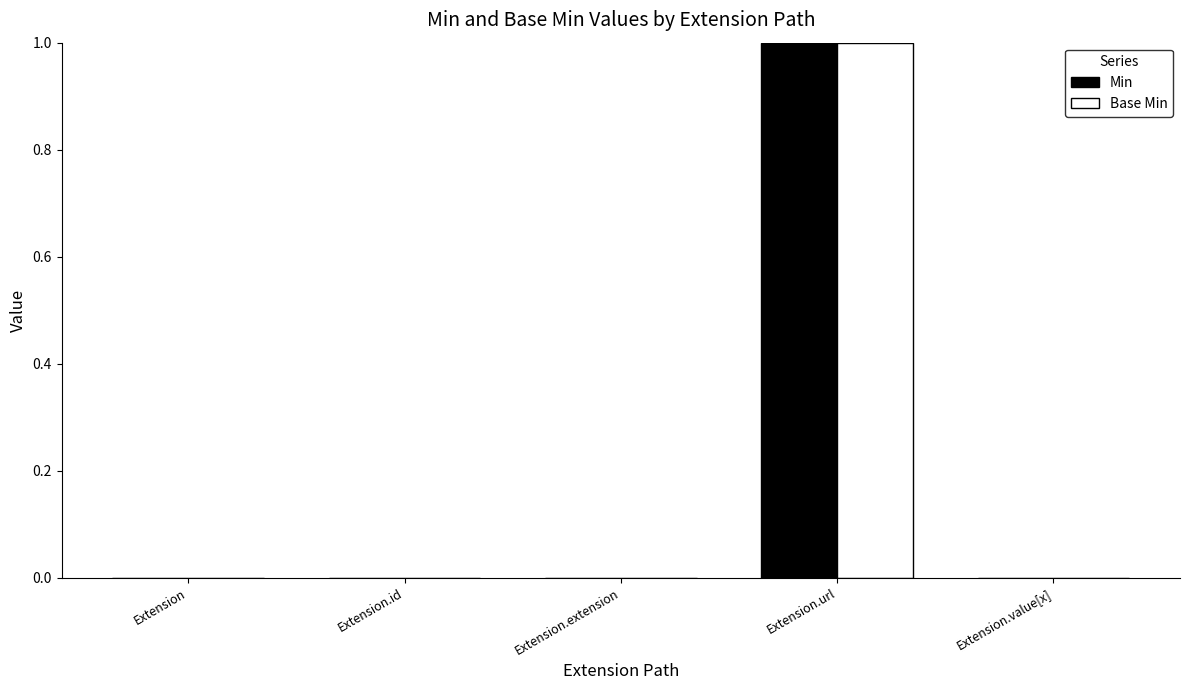

How many groups of bars are there?

5